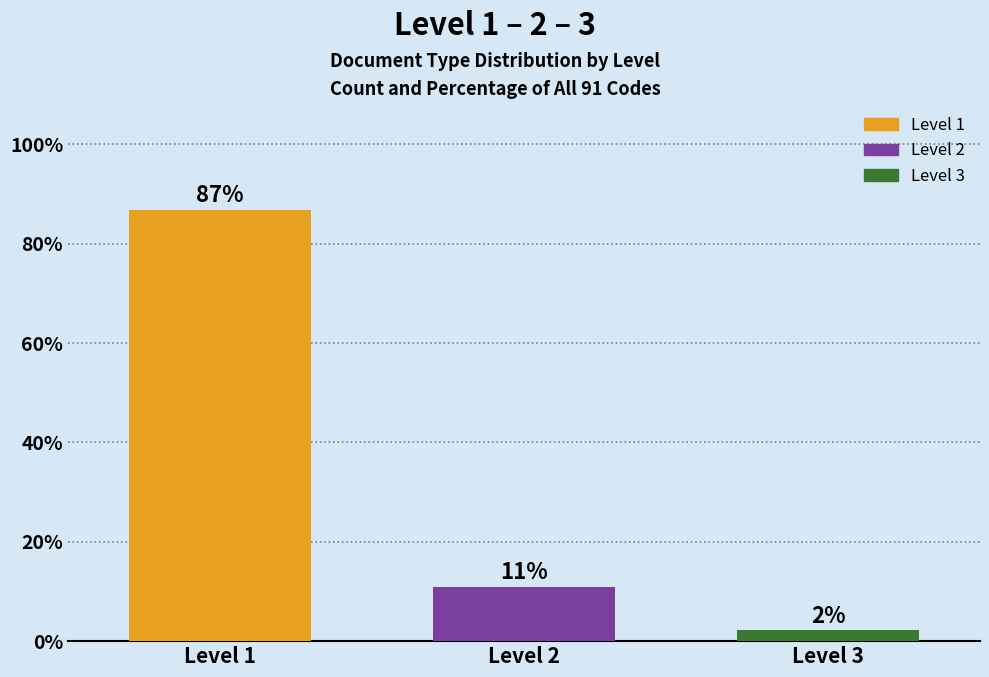

At which label does the data first exceed 10?

Level 1